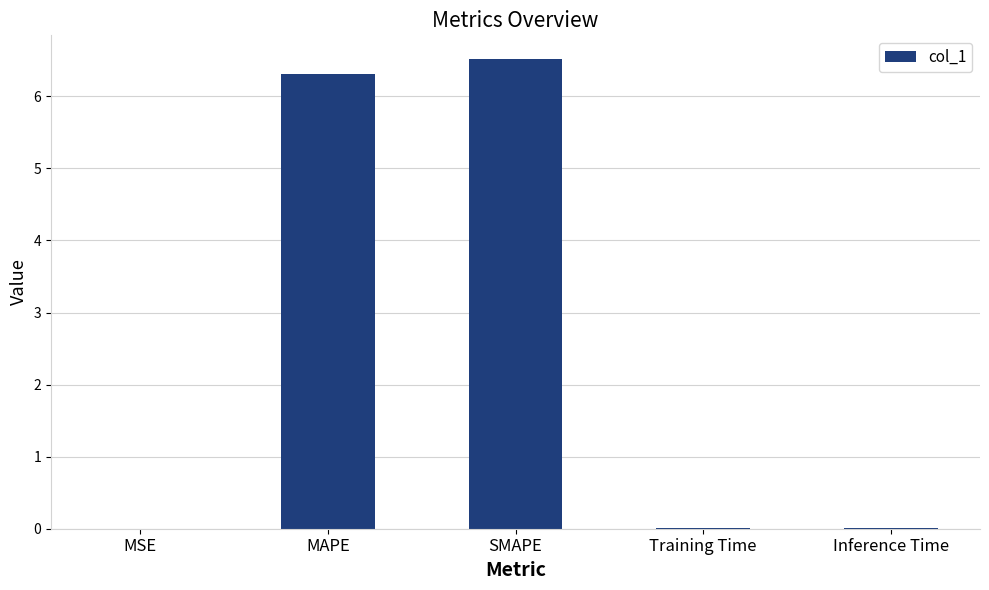

Which label corresponds to the largest value in the chart?

SMAPE